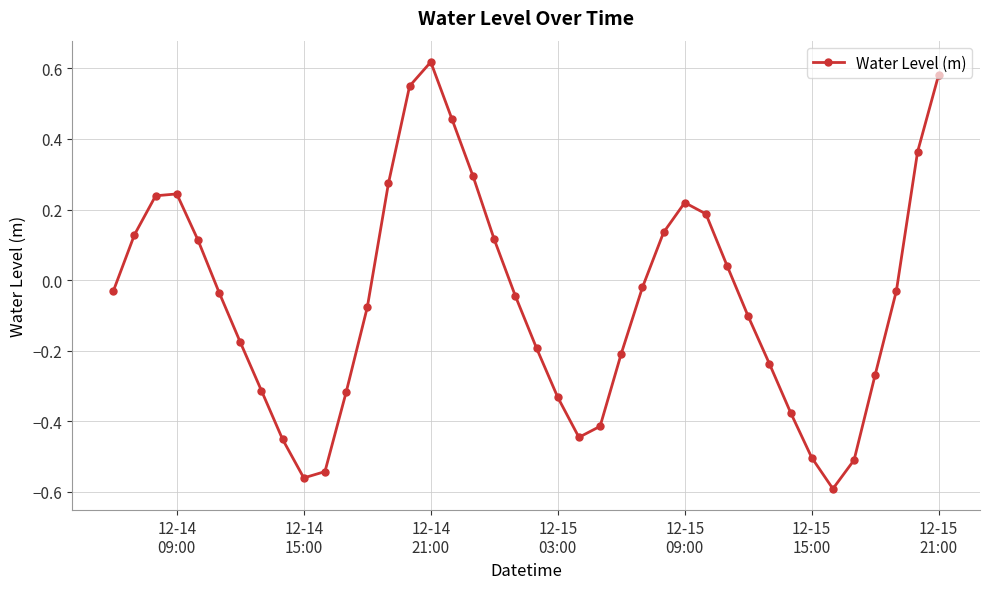

What is the difference between the maximum and minimum values?

1.2